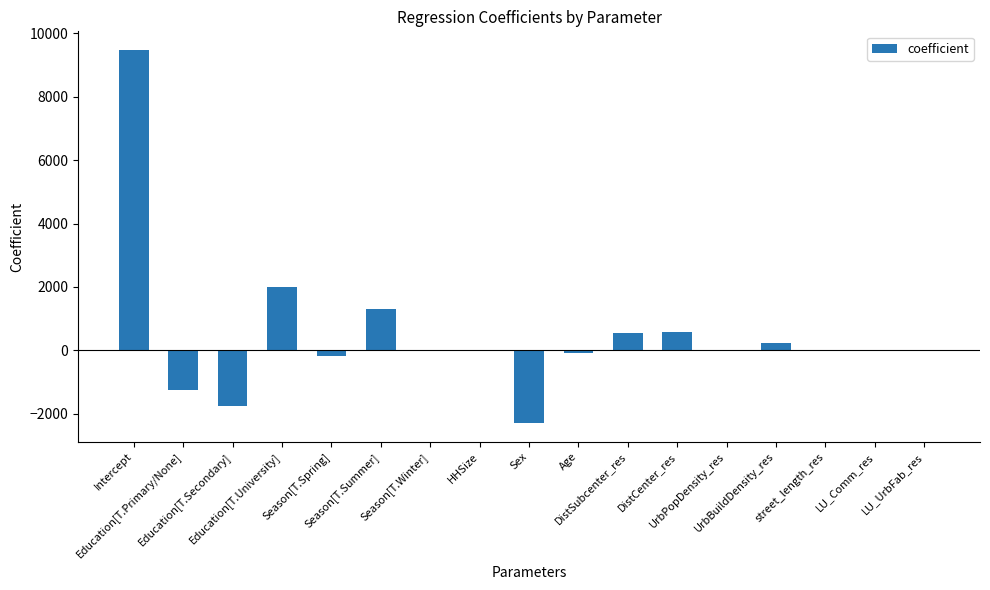

What is the ratio of the value at DistCenter_res to the value at LU_Comm_res?

220.4